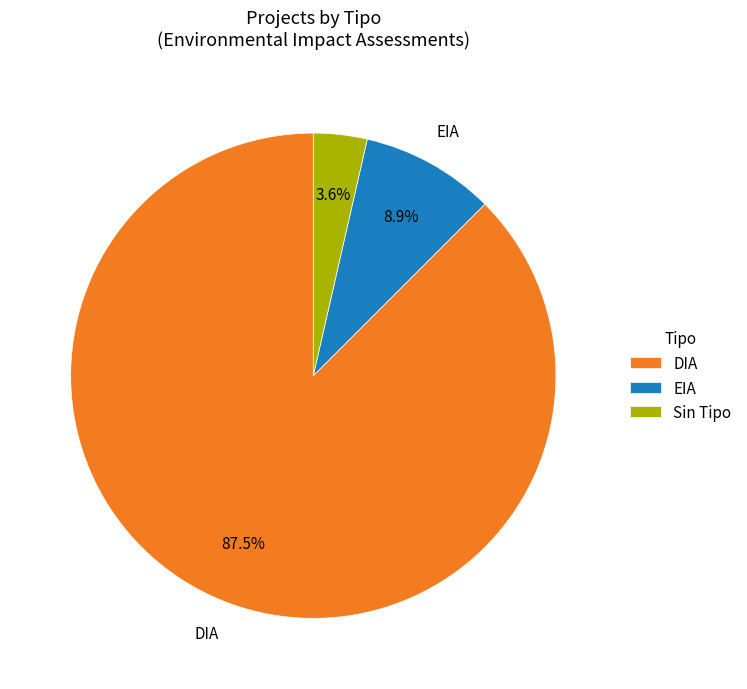

Combined, do DIA and EIA account for over 50%?

Yes